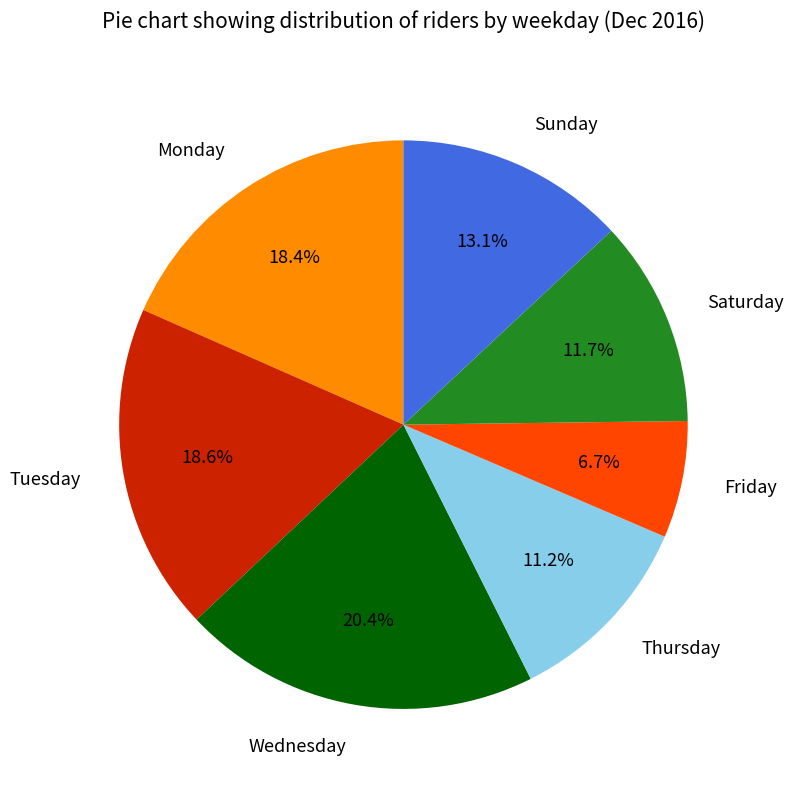

To the nearest percent, what is the difference between the Monday and Saturday slice percentages?

7%